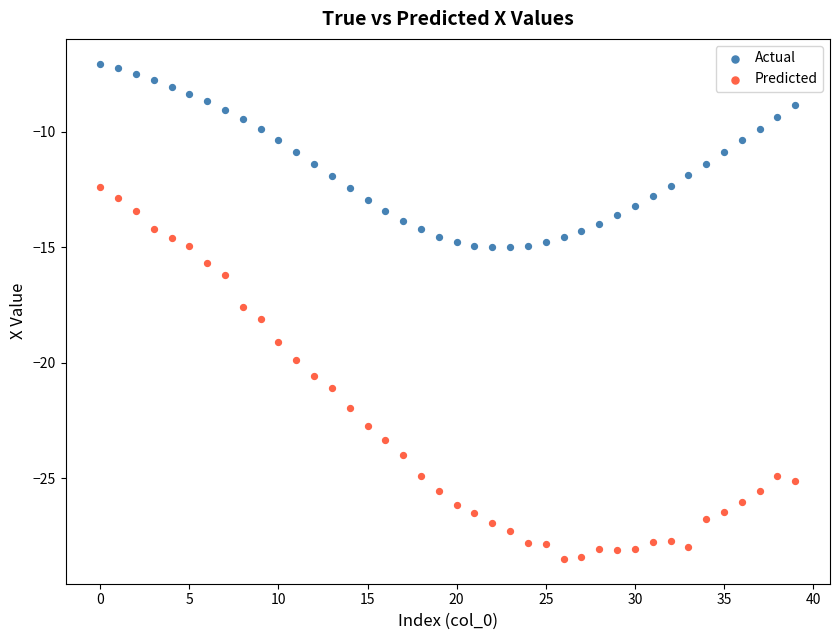

Across all data points, what is the range of Y values (max minus min)?

21.4